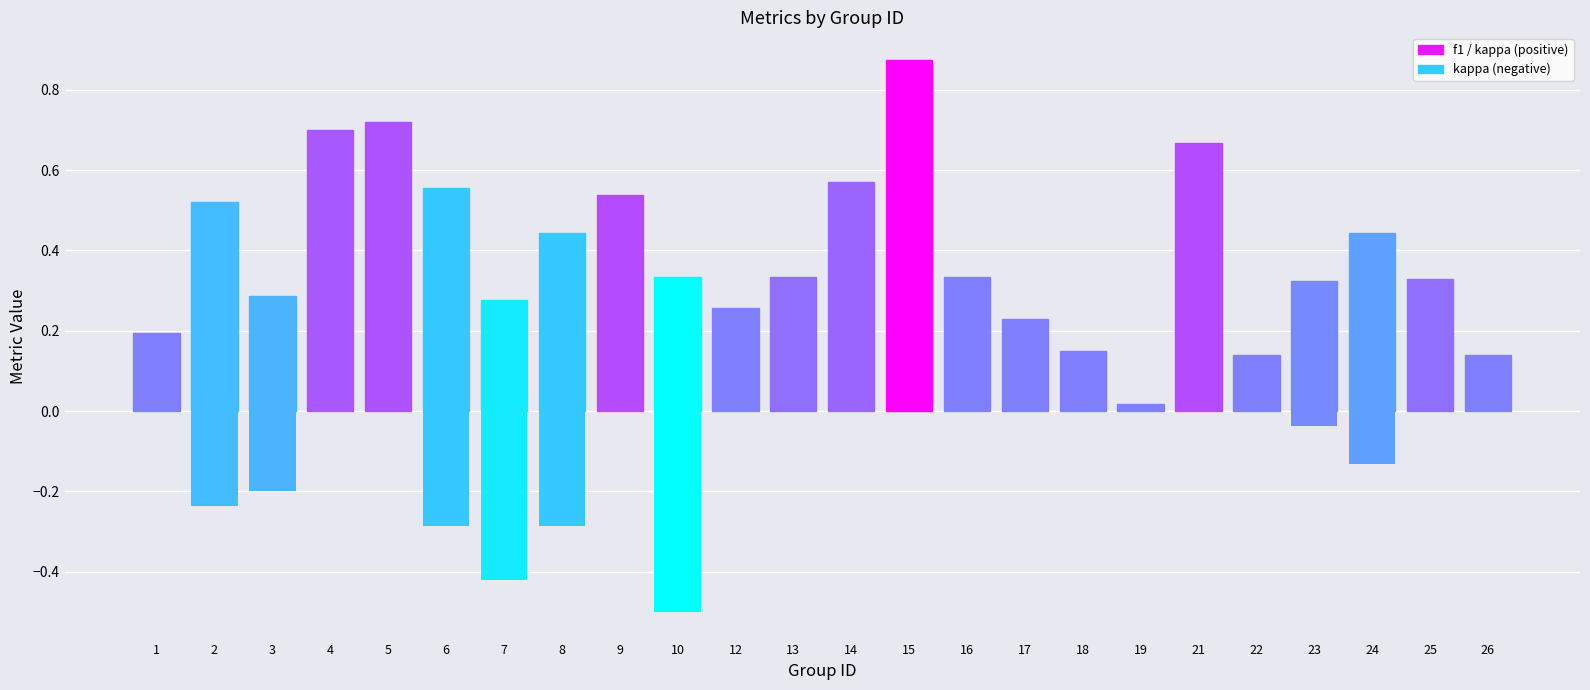

How many bars are there in total?

24